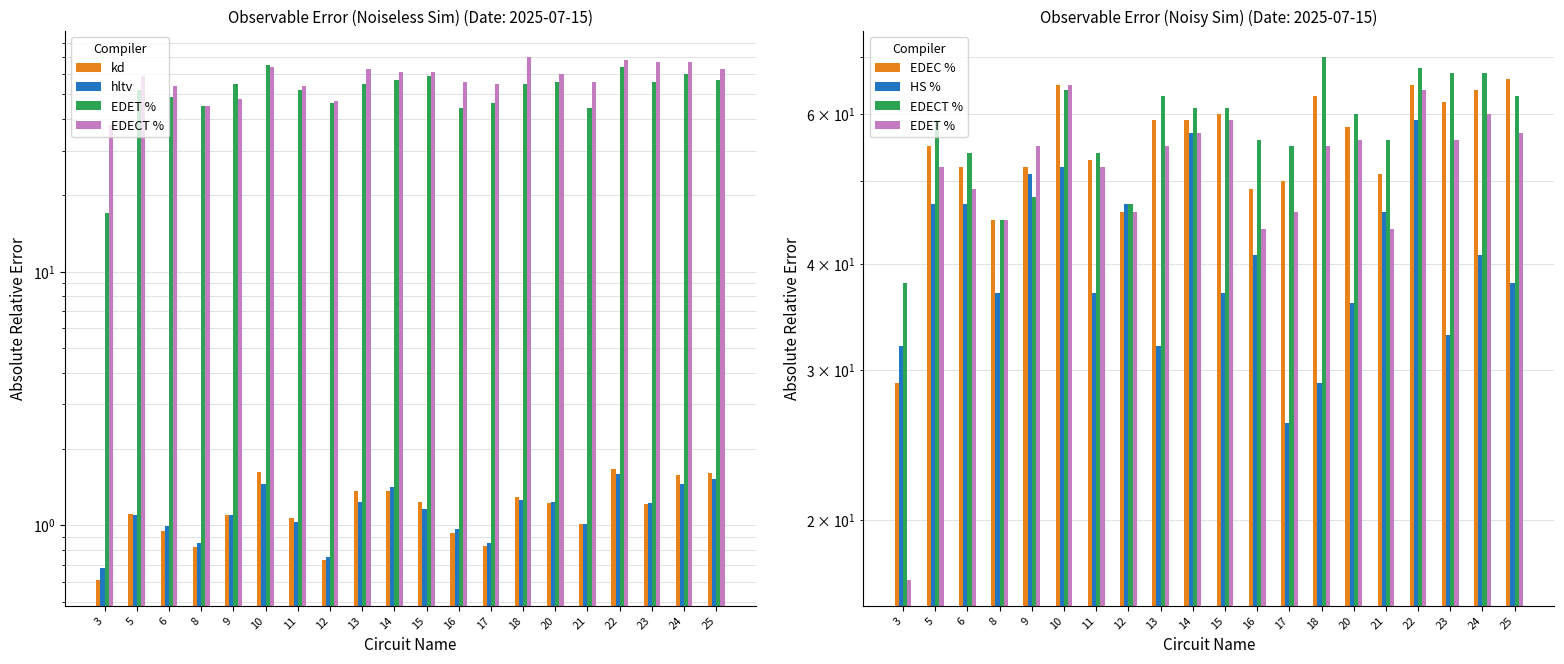

What is the value of the EDEC % bar at the 17th from the left?

65.0